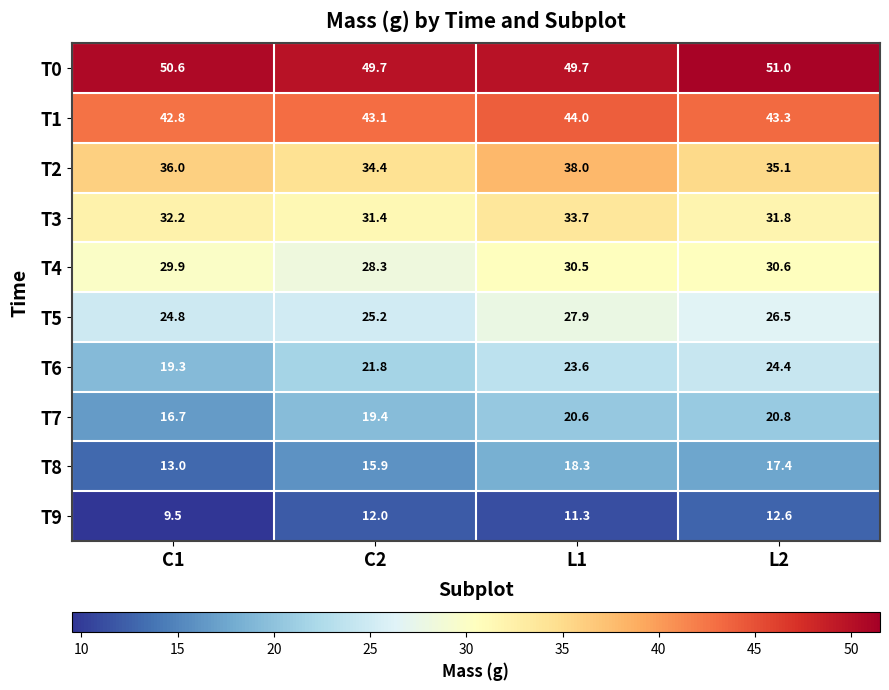

What is the total value across all series at C2?

281.2